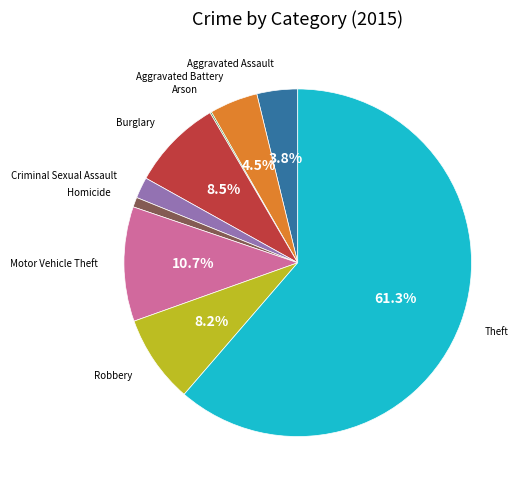

What is the majority slice?

Theft